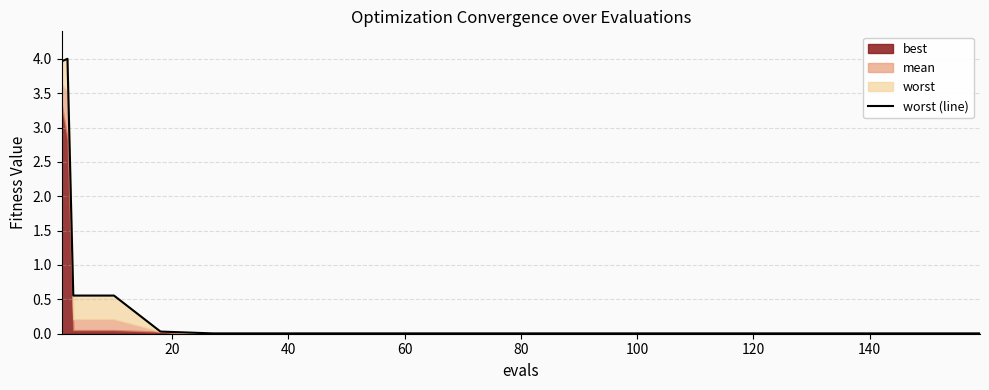

Is it true that the value at 80 is 0.0?

True